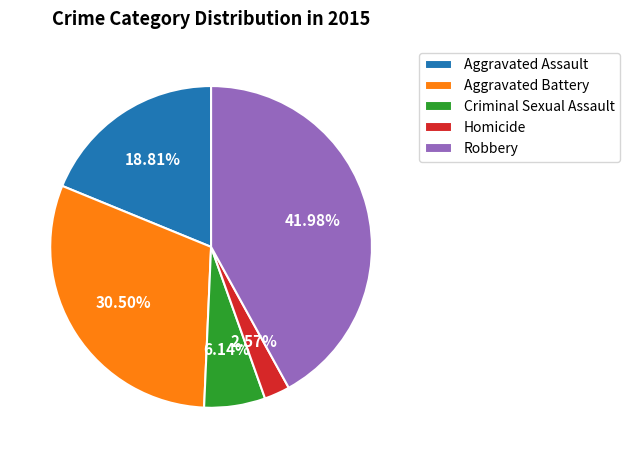

Rank the categories by value from highest to lowest.

Robbery, Aggravated Battery, Aggravated Assault, Criminal Sexual Assault, Homicide